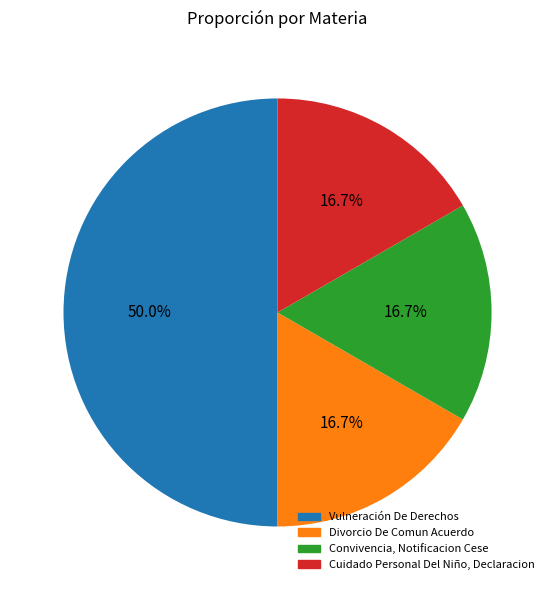

To the nearest percent, what is the average slice percentage?

25%